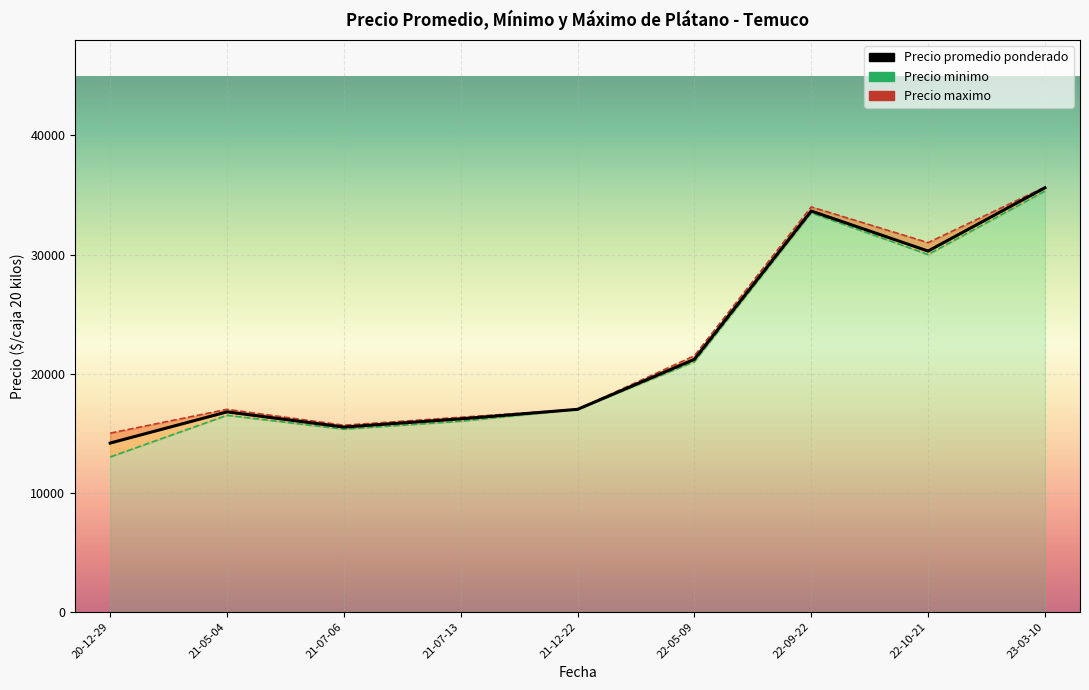

What are all the series names shown in the legend?

Precio promedio ponderado, Precio minimo, Precio maximo